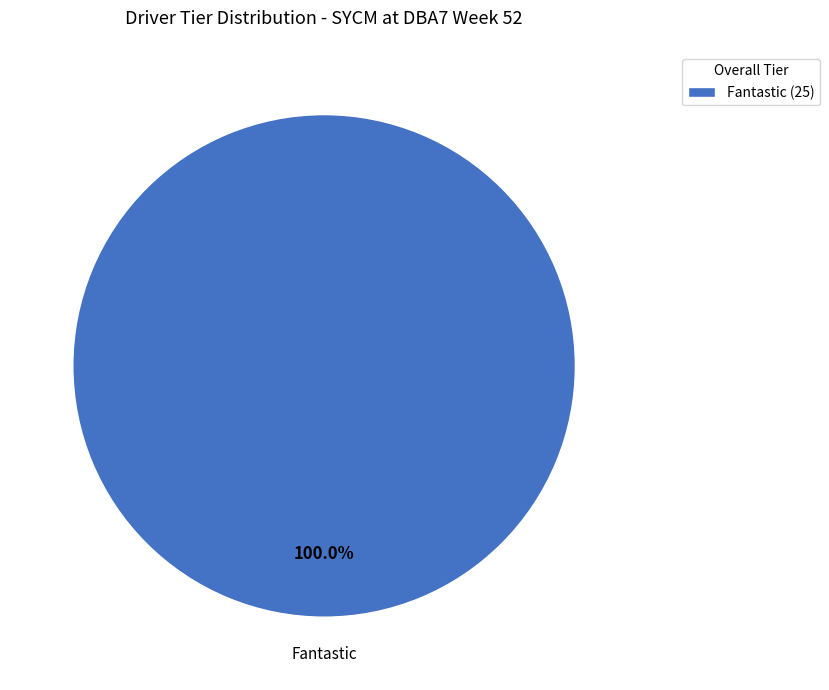

Rank the categories by value from highest to lowest.

Fantastic (25)